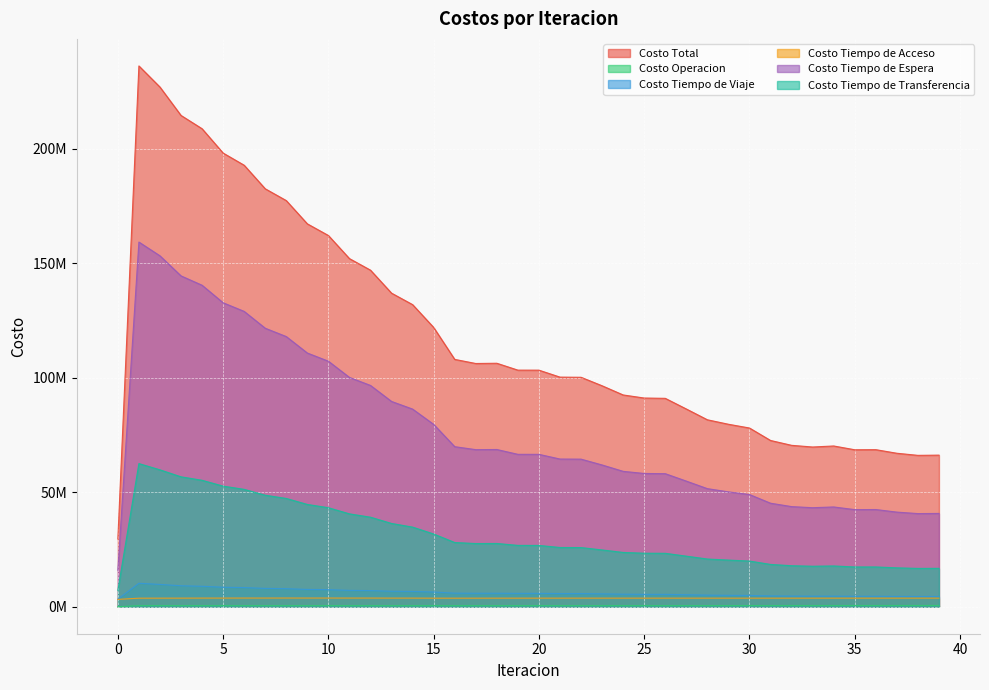

Is the value of Costo Tiempo de Viaje at 3 greater than the value of Costo Operacion at 2?

Yes